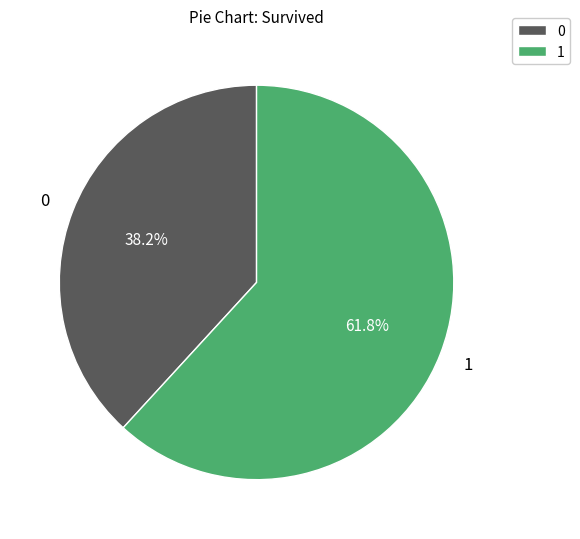

What percentage is NOT represented by 1?

38.2%